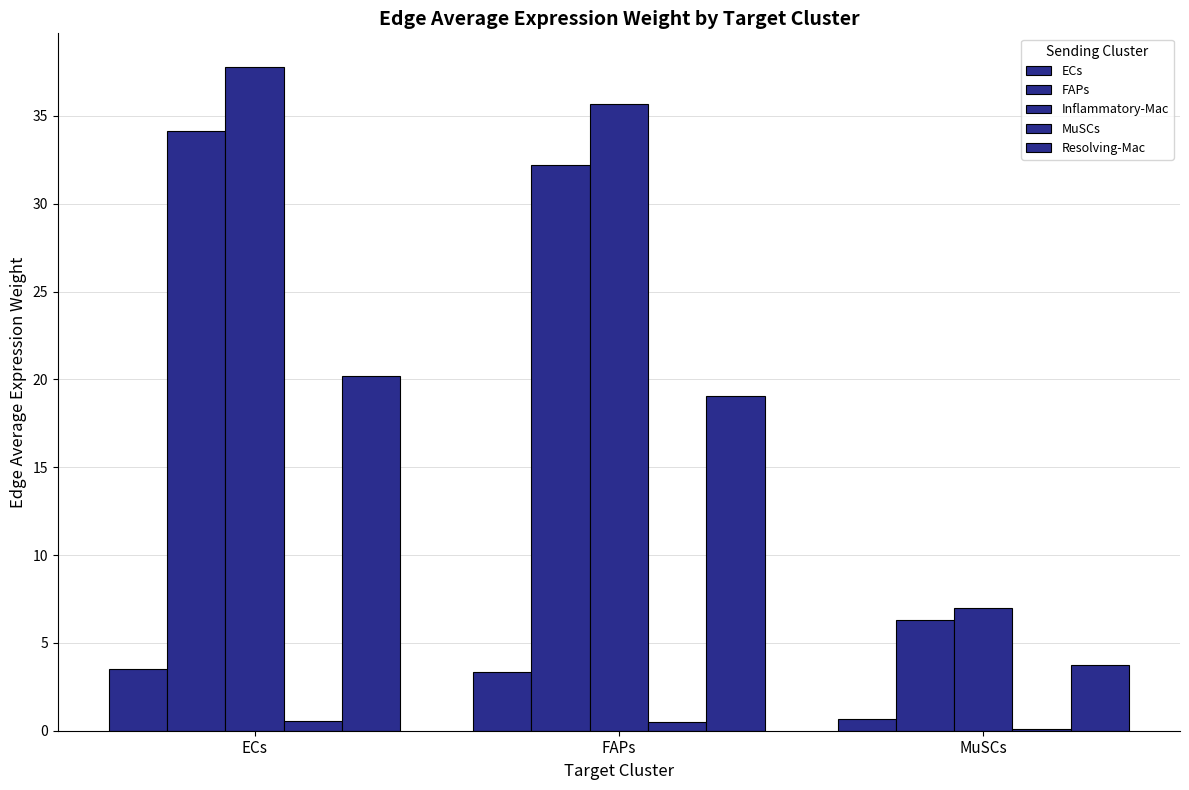

At which label does ECs reach its minimum?

MuSCs